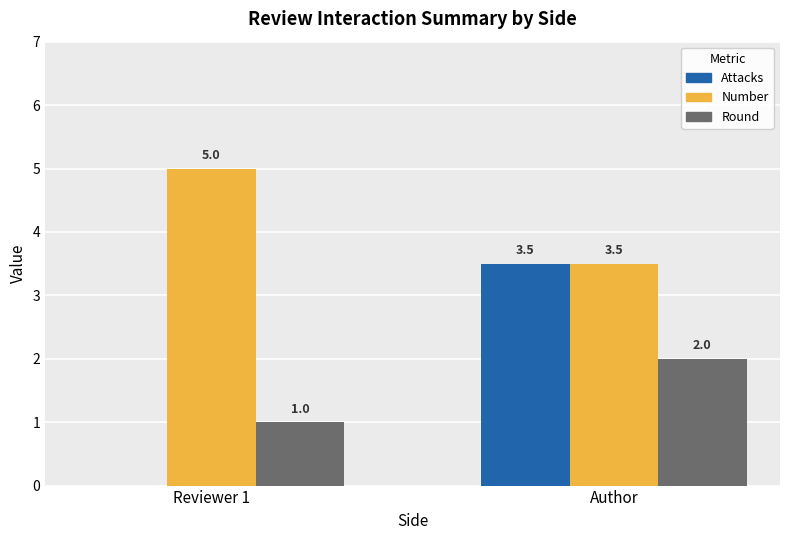

How many groups of bars are there?

2